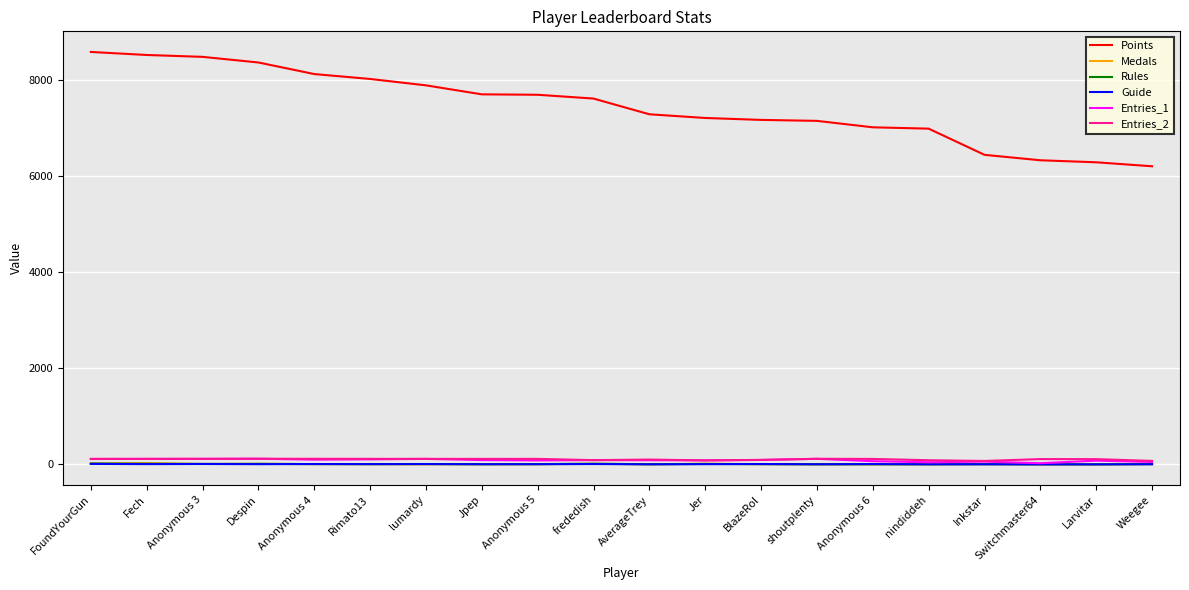

The value of Guide at FoundYourGun is 10. True or false?

True